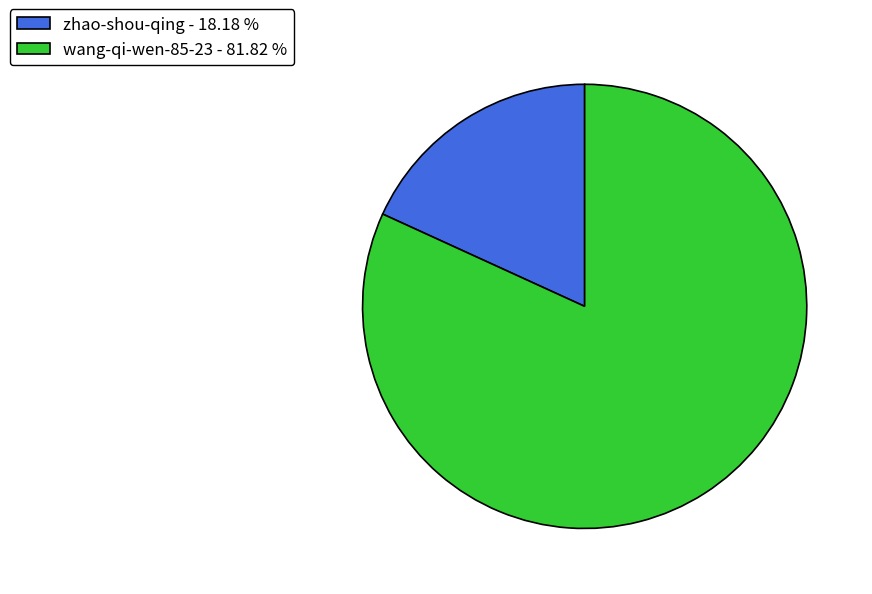

Is it true that zhao-shou-qing is 31% of the pie?

False